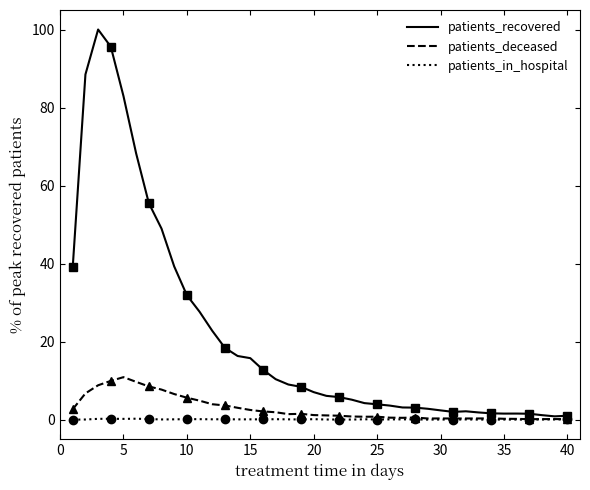

Is the value of patients_in_hospital at 30 greater than the value of patients_recovered at 14?

No